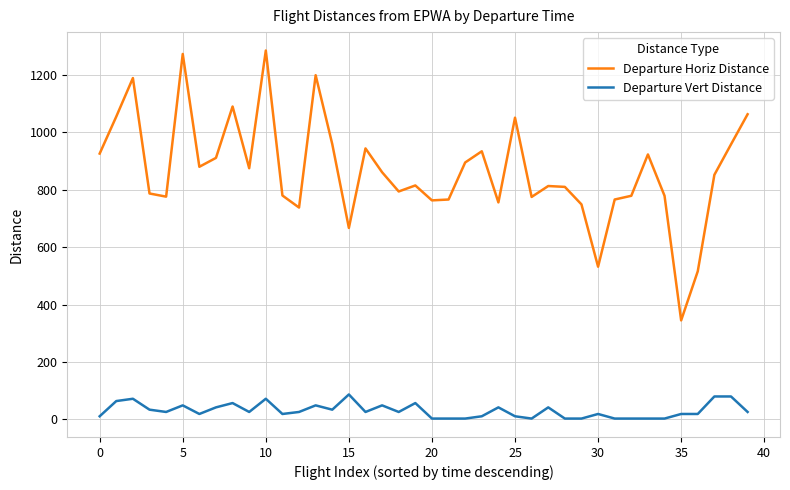

What is the highest value of the Departure Horiz Distance series?

1285